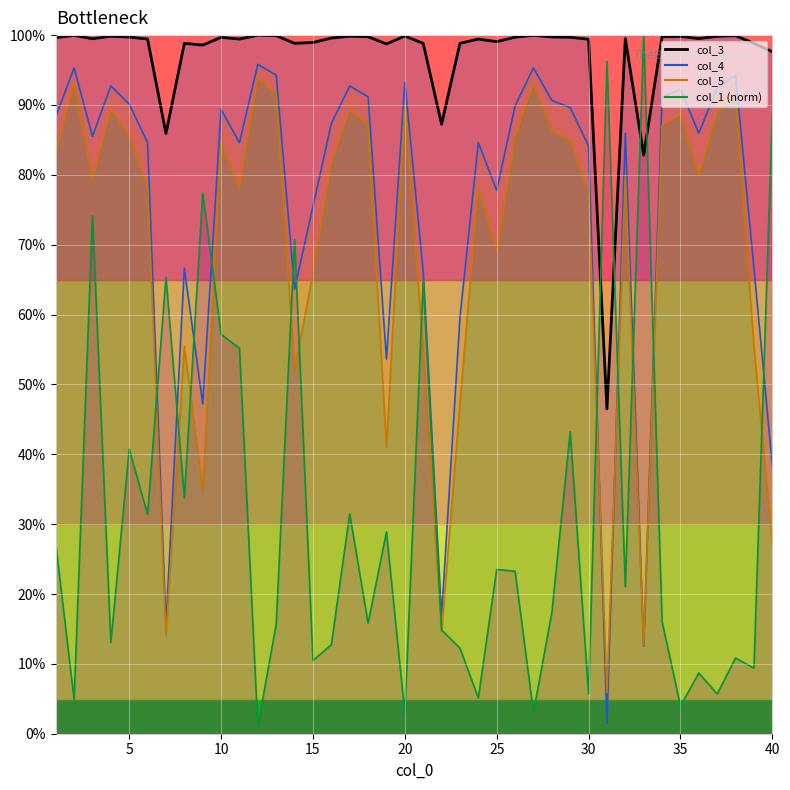

Reading left to right, what are all the values shown in this chart?

col_1: 0.3	0.0	0.7	0.1	0.4	0.3	0.7	0.3	0.8	0.6	0.6	0.0	0.2	0.7	0.1	0.1	0.3	0.2	0.3	0.0	0.6	0.1	0.1	0.1	0.2	0.2	0.0	0.2	0.4	0.1	1.0	0.2	1.0	0.2	0.0	0.1	0.1	0.1	0.1	0.9
col_3: 1.0	1.0	1.0	1.0	1.0	1.0	0.9	1.0	1.0	1.0	1.0	1.0	1.0	1.0	1.0	1.0	1.0	1.0	1.0	1.0	1.0	0.9	1.0	1.0	1.0	1.0	1.0	1.0	1.0	1.0	0.5	1.0	0.8	1.0	1.0	1.0	1.0	1.0	1.0	1.0
col_4: 0.9	1.0	0.9	0.9	0.9	0.8	0.2	0.7	0.5	0.9	0.8	1.0	0.9	0.6	0.8	0.9	0.9	0.9	0.5	0.9	0.7	0.2	0.6	0.8	0.8	0.9	1.0	0.9	0.9	0.8	0.0	0.9	0.1	0.9	0.9	0.9	0.9	0.9	0.7	0.4
col_5: 0.8	0.9	0.8	0.9	0.9	0.8	0.1	0.6	0.3	0.8	0.8	0.9	0.9	0.5	0.7	0.8	0.9	0.9	0.4	0.9	0.5	0.1	0.5	0.8	0.7	0.9	0.9	0.9	0.8	0.8	0.1	0.8	0.1	0.9	0.9	0.8	0.9	0.9	0.6	0.3